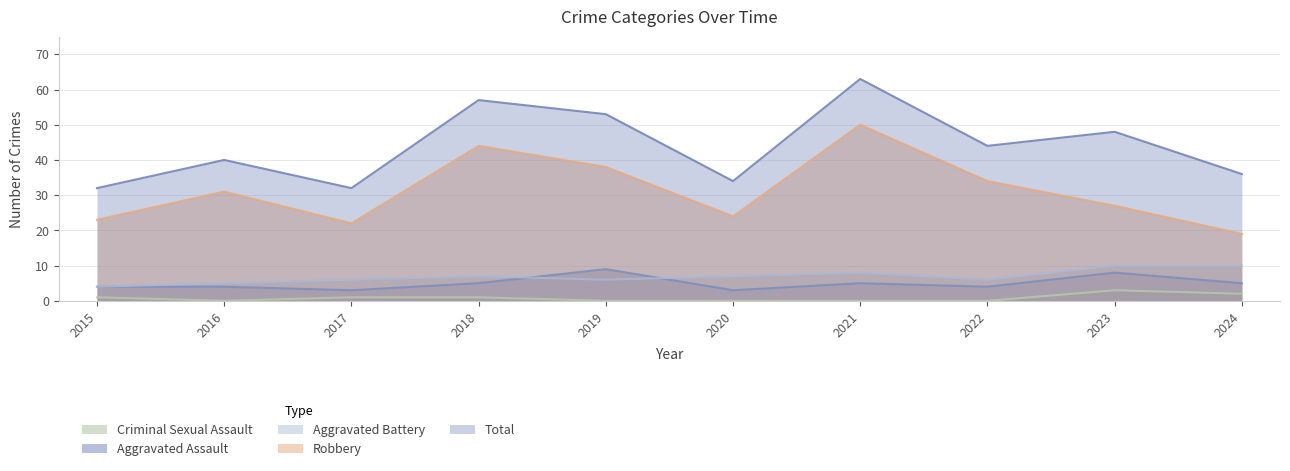

Is it true that Aggravated Assault equals 3 at 2020?

True